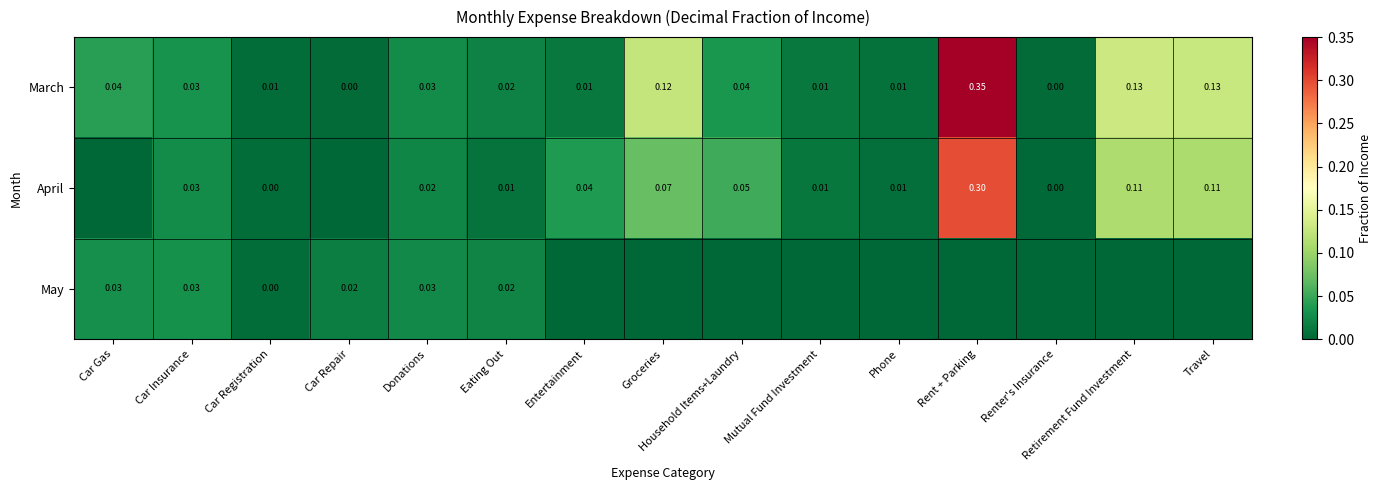

Is the value of April at Household Items+Laundry greater than the value of March at Eating Out?

Yes